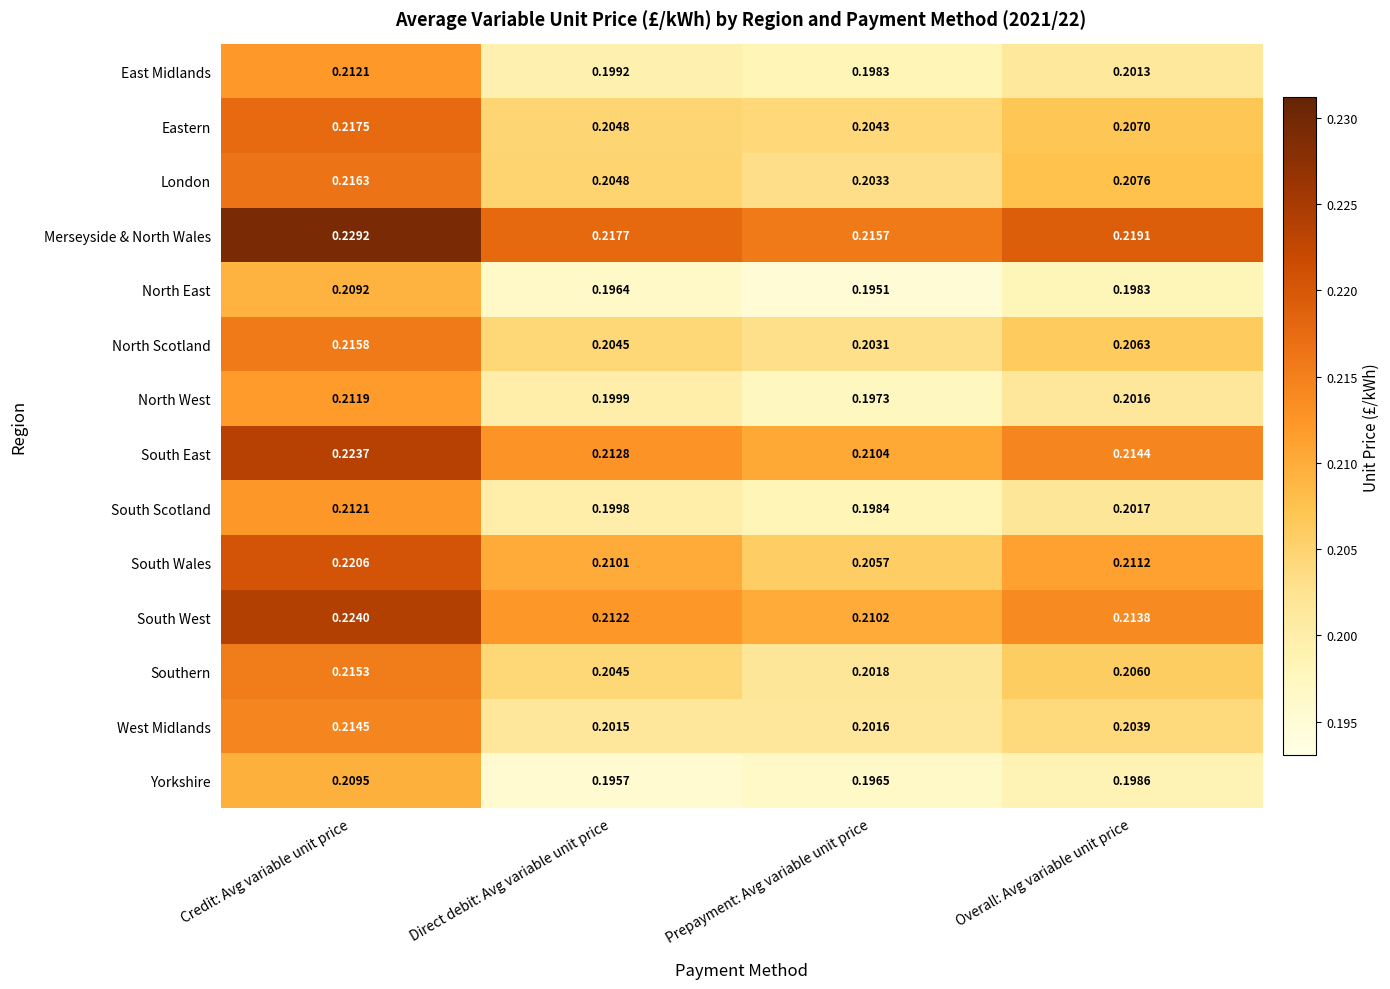

Between Direct debit: Avg variable unit price and Prepayment: Avg variable unit price, which series saw the biggest shift?

South Wales